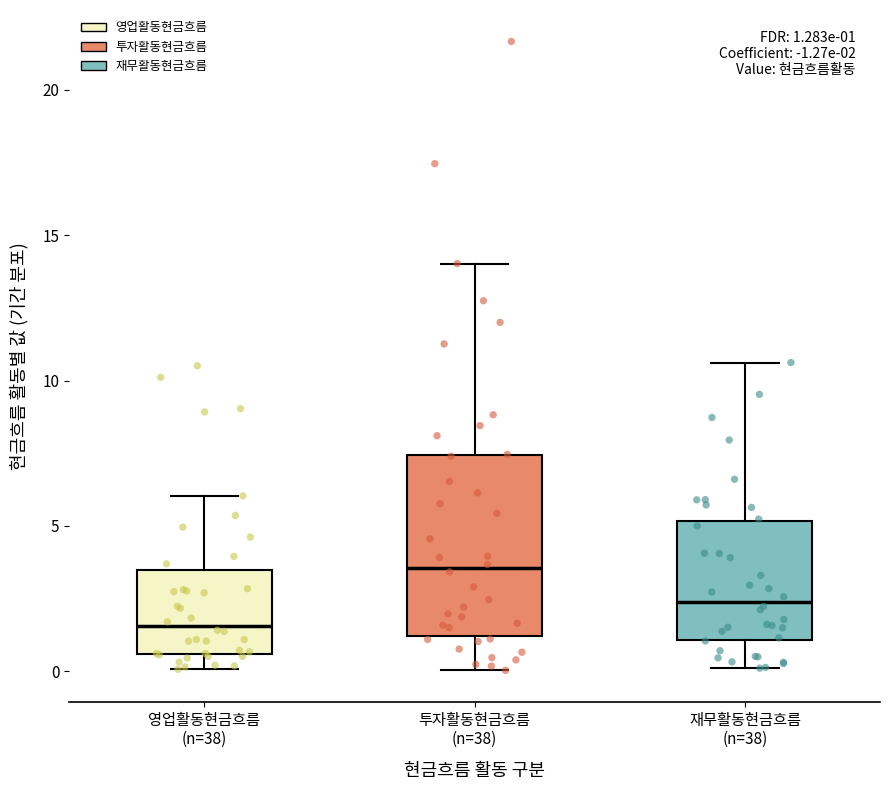

Comparing the boxes themselves (not the whiskers), which one is the tallest?

투자활동현금흐름 (n=38)